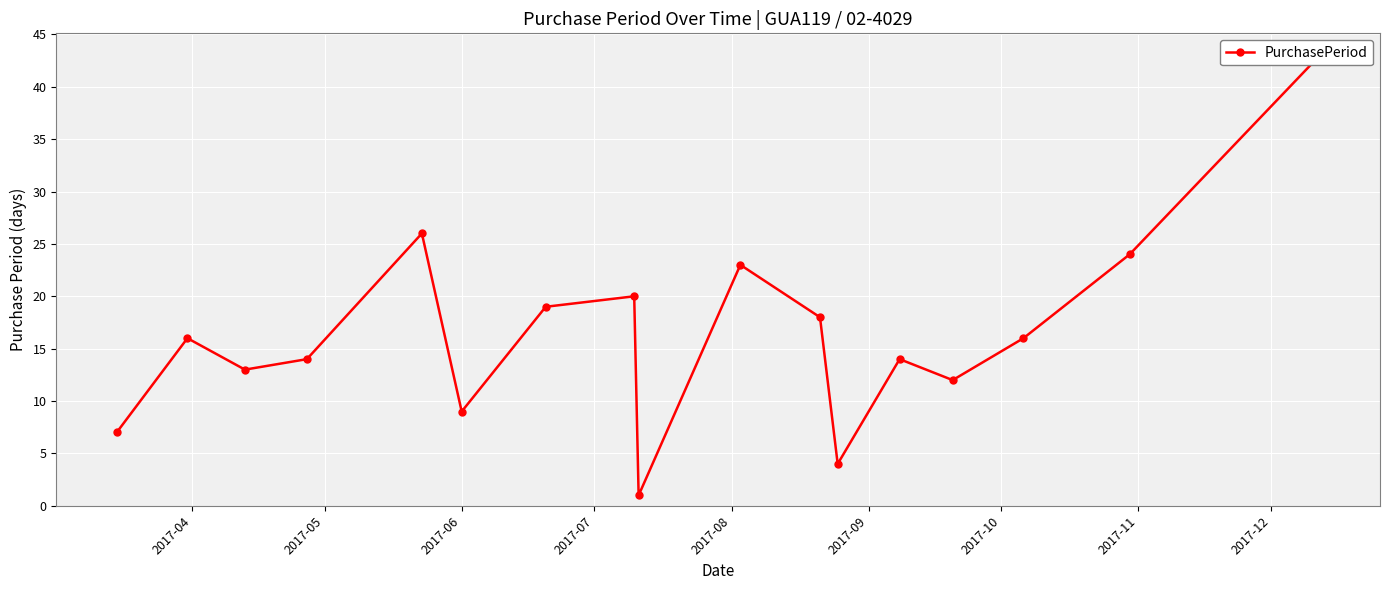

Reading left to right, extract all data points from this chart.

7	16	13	14	26	9	19	20	1	23	18	4	14	12	16	24	43